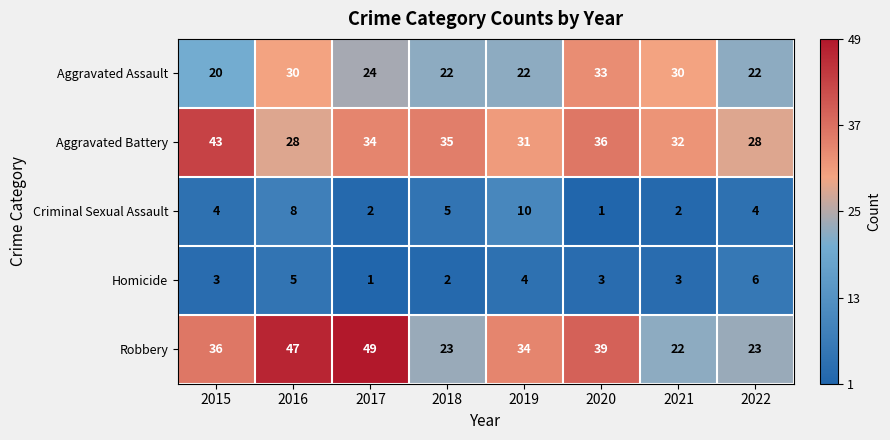

What is the sum of all Robbery values?

273